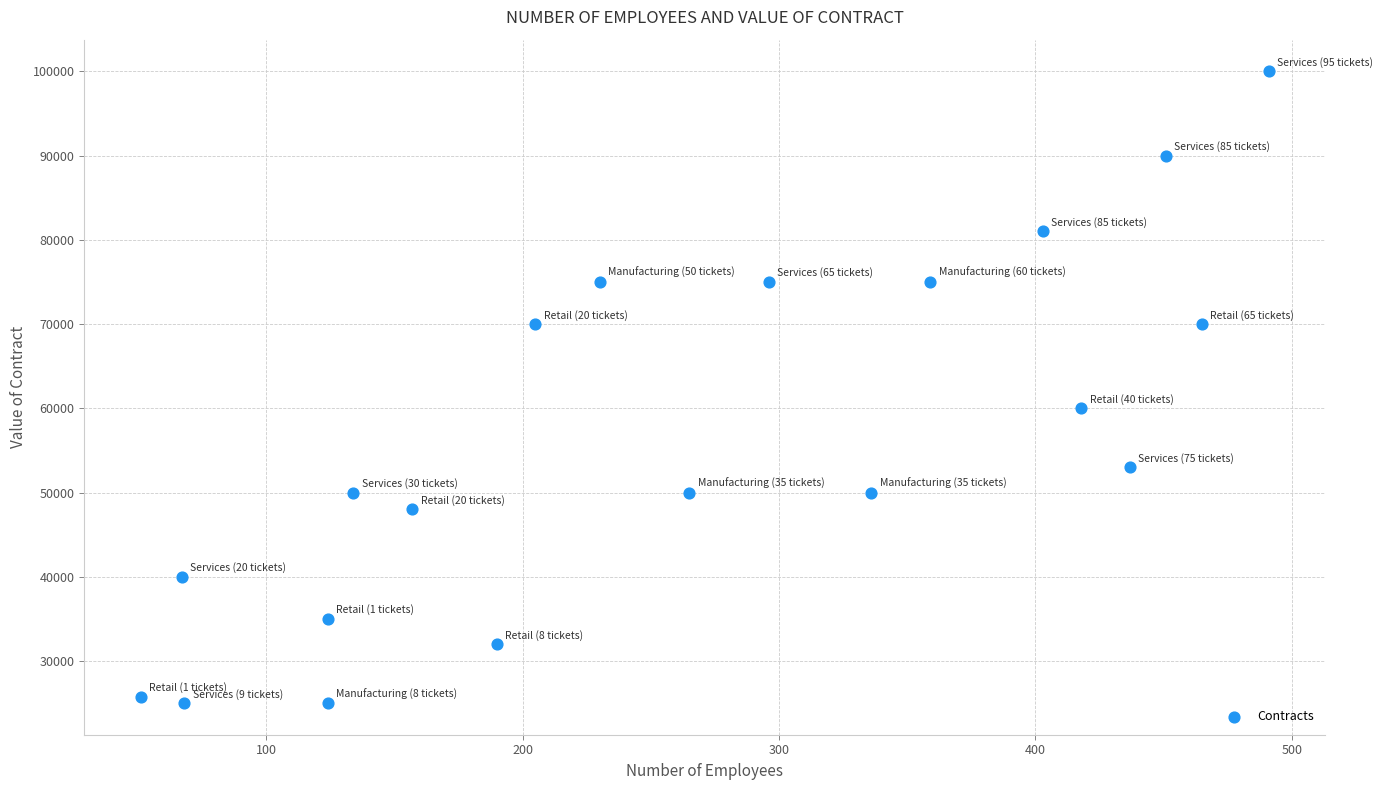

What Y value in the scatter plot is closest to 62500?

60000